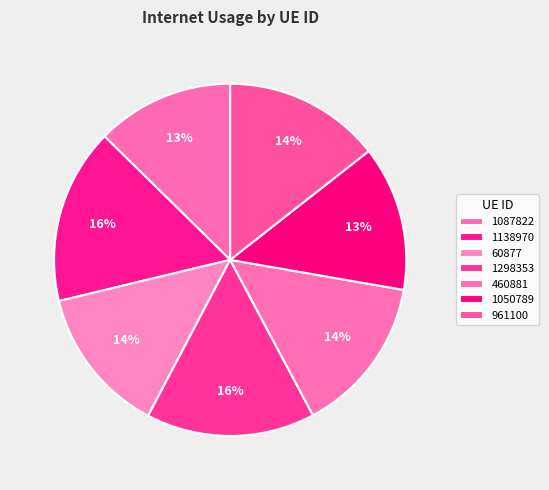

Count the number of slices in the pie.

7